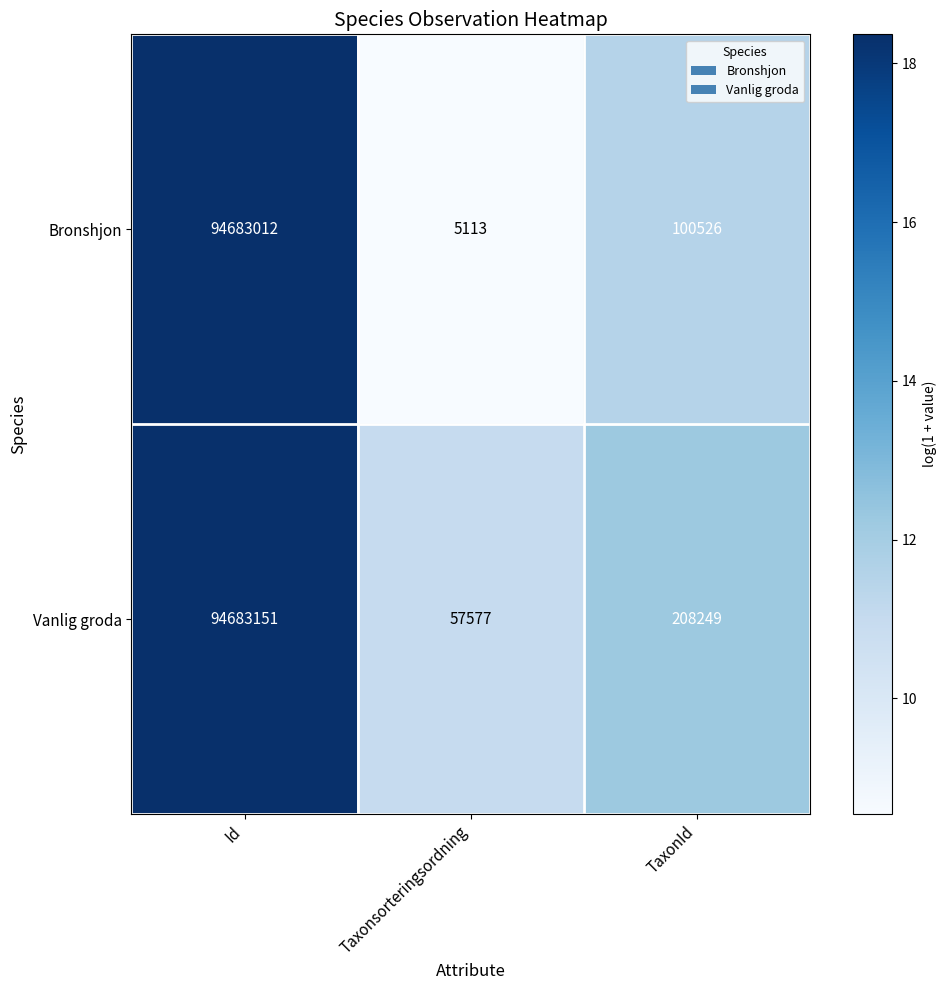

Which category has the lowest value in the Bronshjon series?

Taxonsorteringsordning